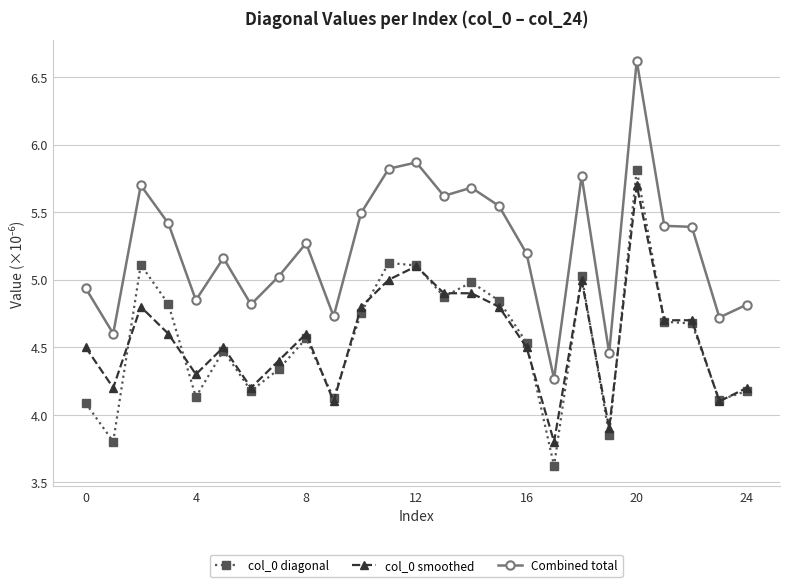

Does the chart have visible grid lines?

Yes